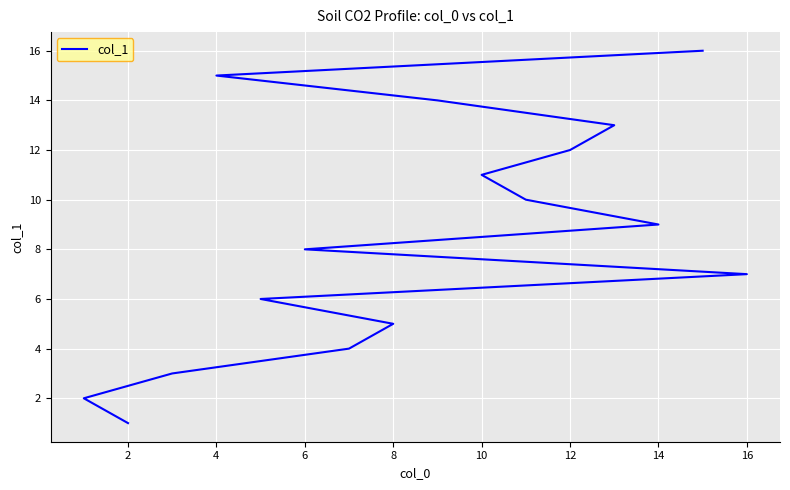

Which label corresponds to the largest value in the chart?

15